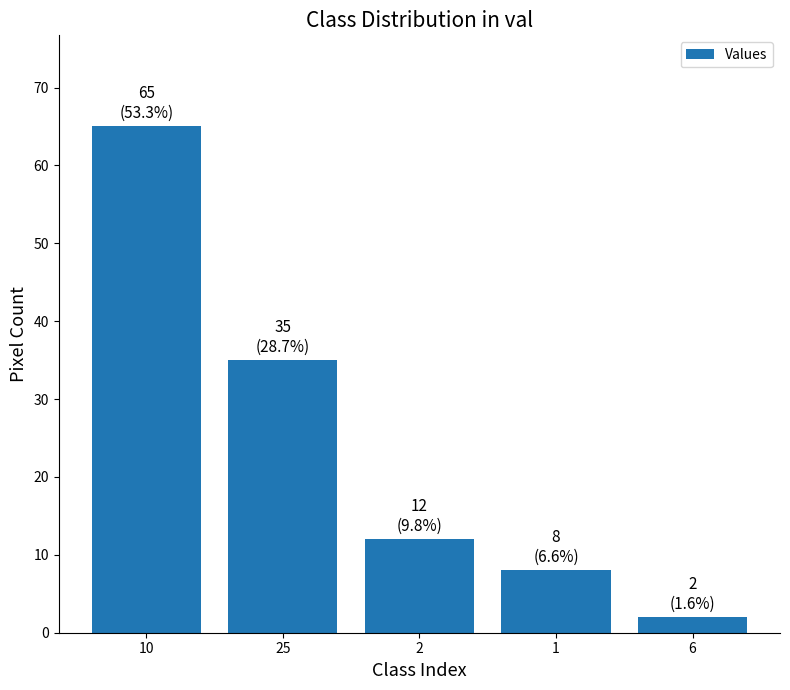

Reading left to right, extract all data points from this chart.

10=65	25=35	2=12	1=8	6=2